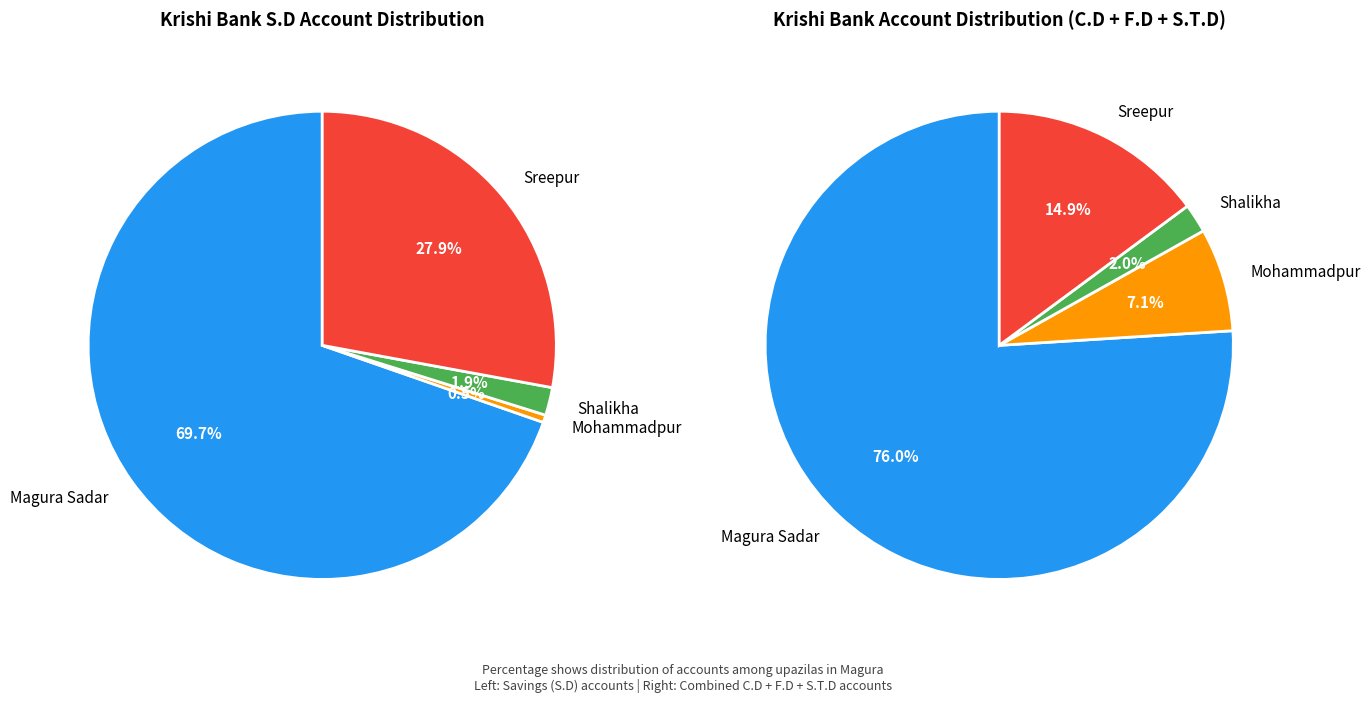

Is Mohammadpur the majority of the pie?

No